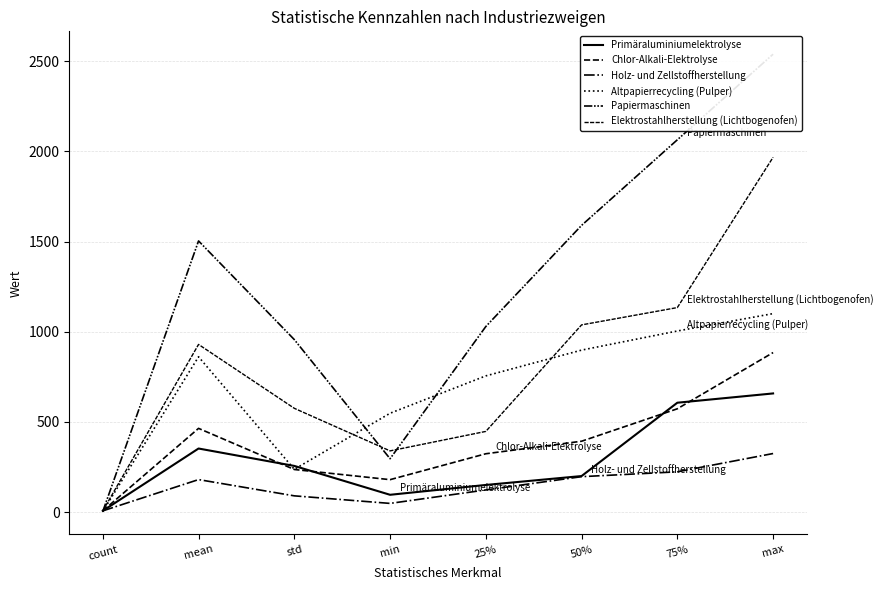

Which series has the largest total across all categories?

Papiermaschinen